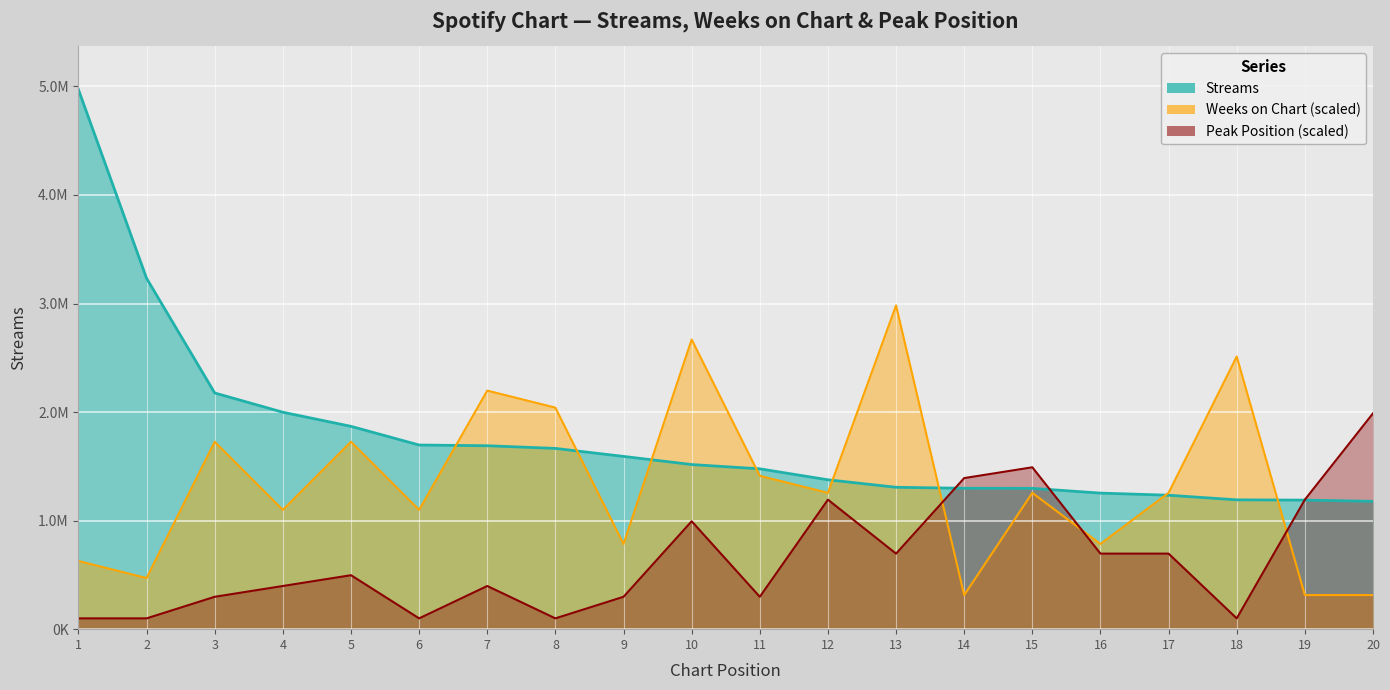

In weeks_on_chart, how many points are lower than both neighbors (excluding endpoints)?

7